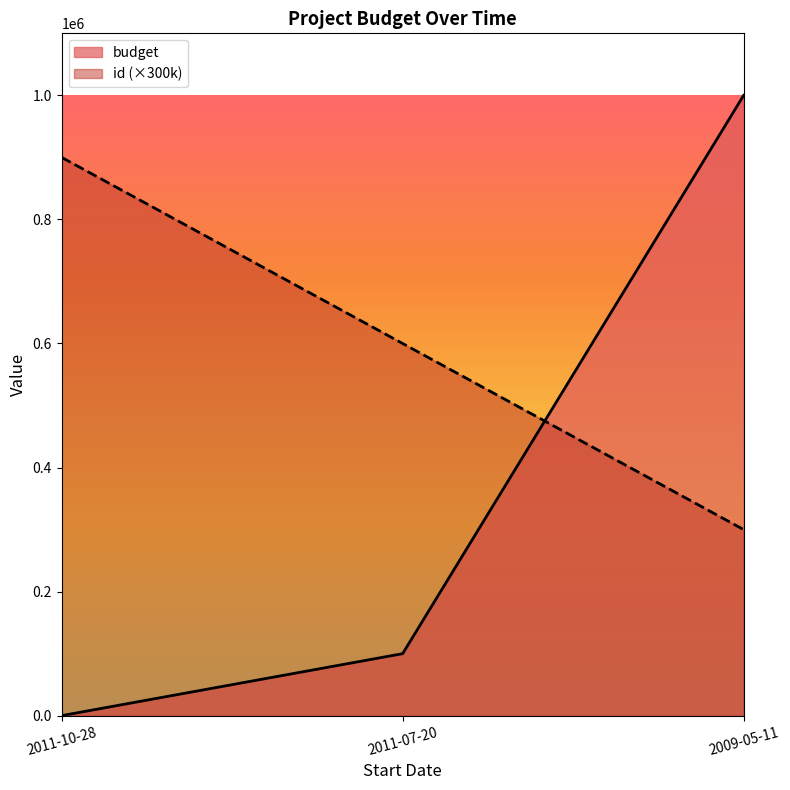

At which label is the value closest to 600000?

2011-07-20